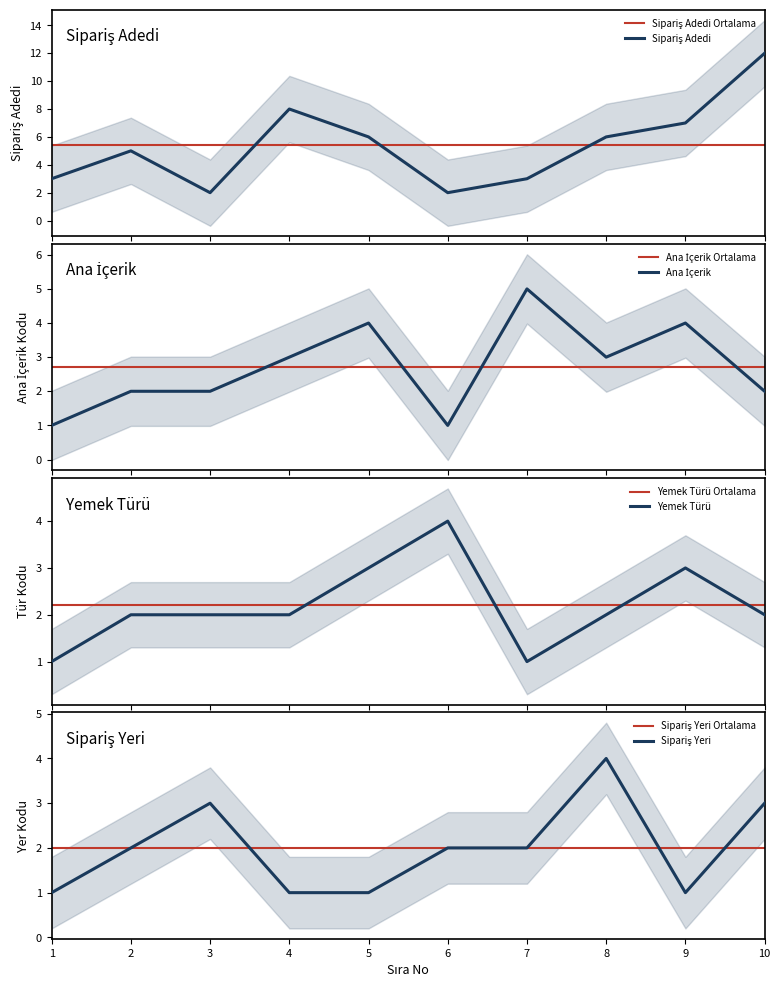

After their last crossing, which series has the higher values: Yemek Türü or Sipariş Adedi?

Sipariş Adedi